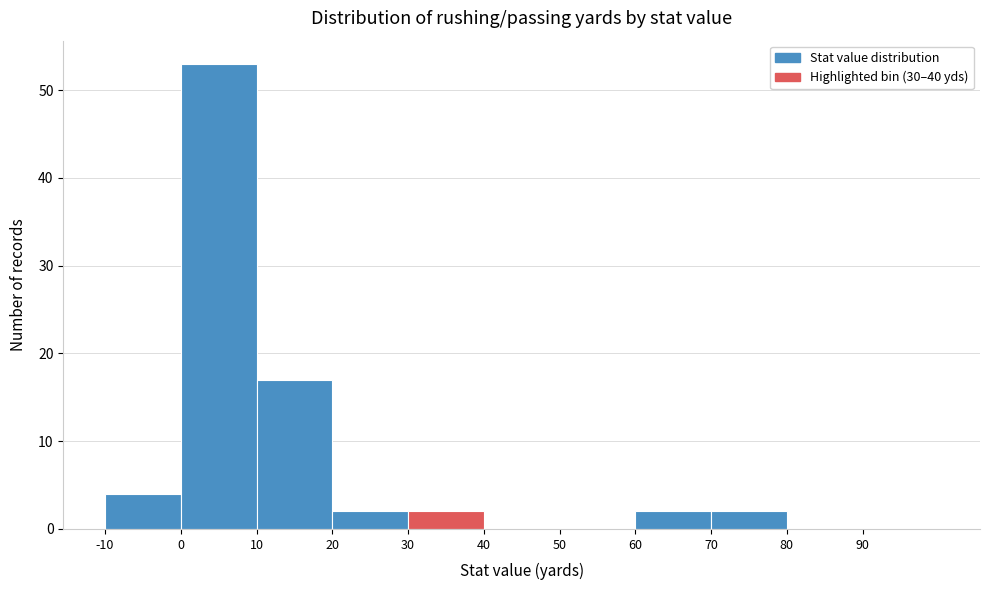

Reading left to right, transcribe this chart: for each bar, give the range it covers on the x-axis and its height. The values are not printed on the chart, so give them approximately, as read against the axis.

-10 to 0: 4
0 to 10: 53
10 to 20: 17
20 to 30: 2
30 to 40: 2
40 to 50: 0
50 to 60: 0
60 to 70: 2
70 to 80: 2
80 to 90: 0
90 to 100: 0